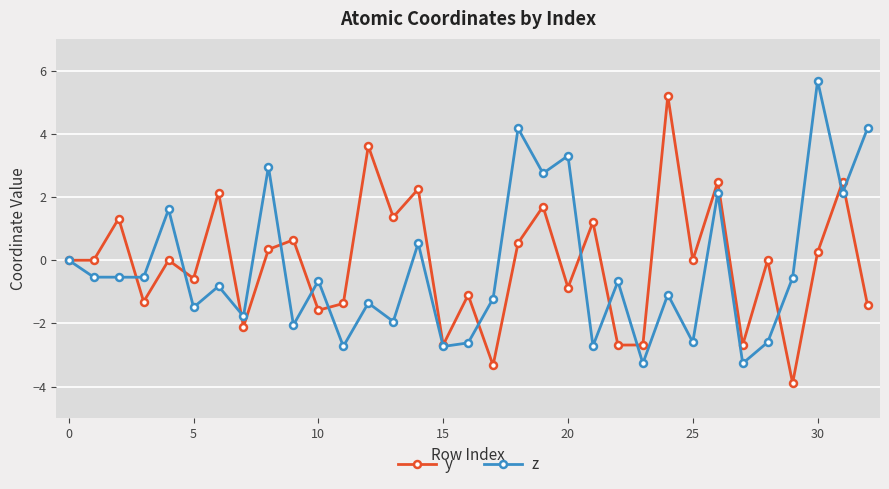

Rank the series by their maximum value, from lowest to highest.

y, z